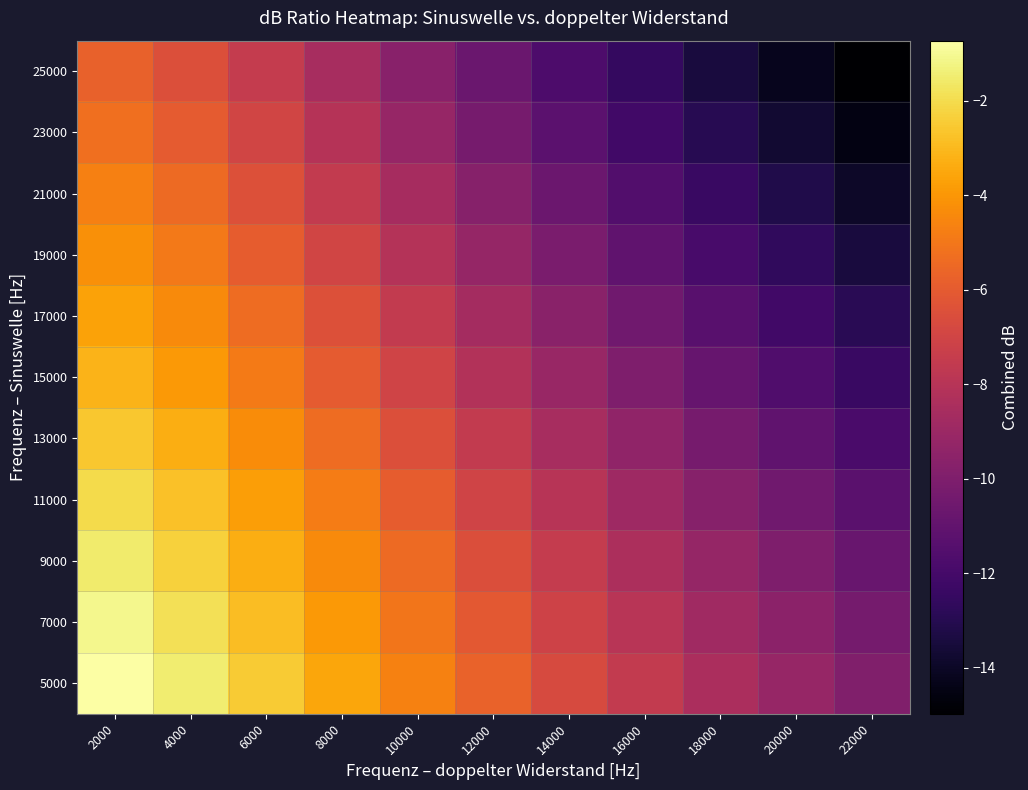

At how many categories does at least one series exceed -13?

11